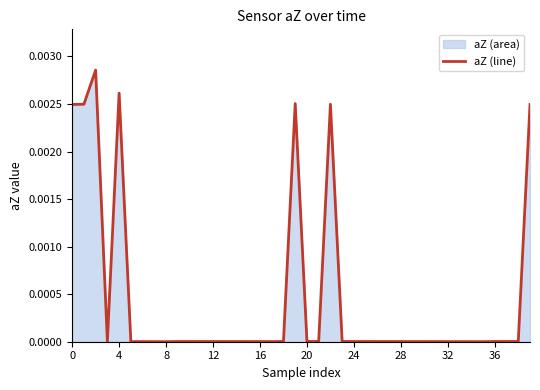

True or false: the data has more than 0 interior local peaks.

True